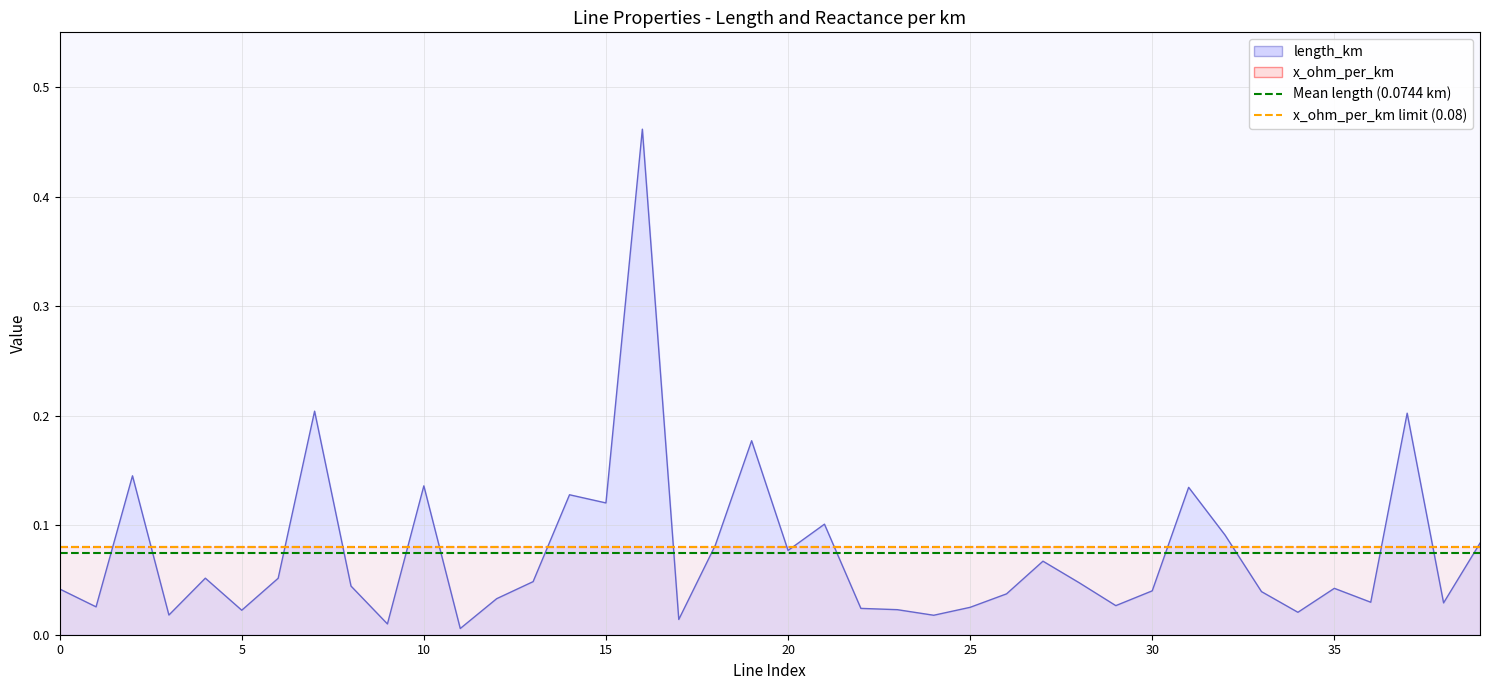

List the series in order of their overall mean, highest first.

x_ohm_per_km (0.08 Ω/km), Mean length_km (0.0744)